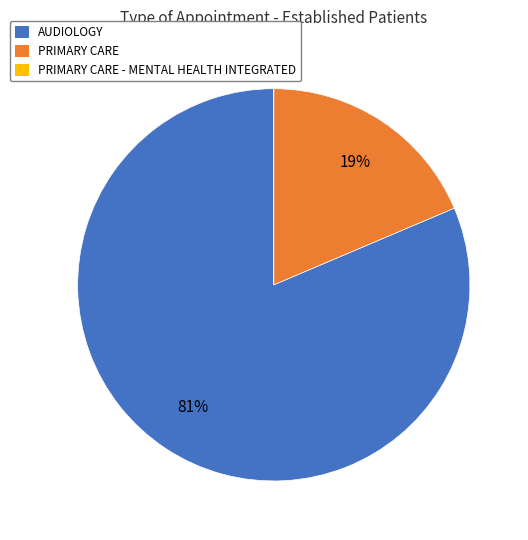

To the nearest percent, what is the combined percentage of AUDIOLOGY and PRIMARY CARE?

100%